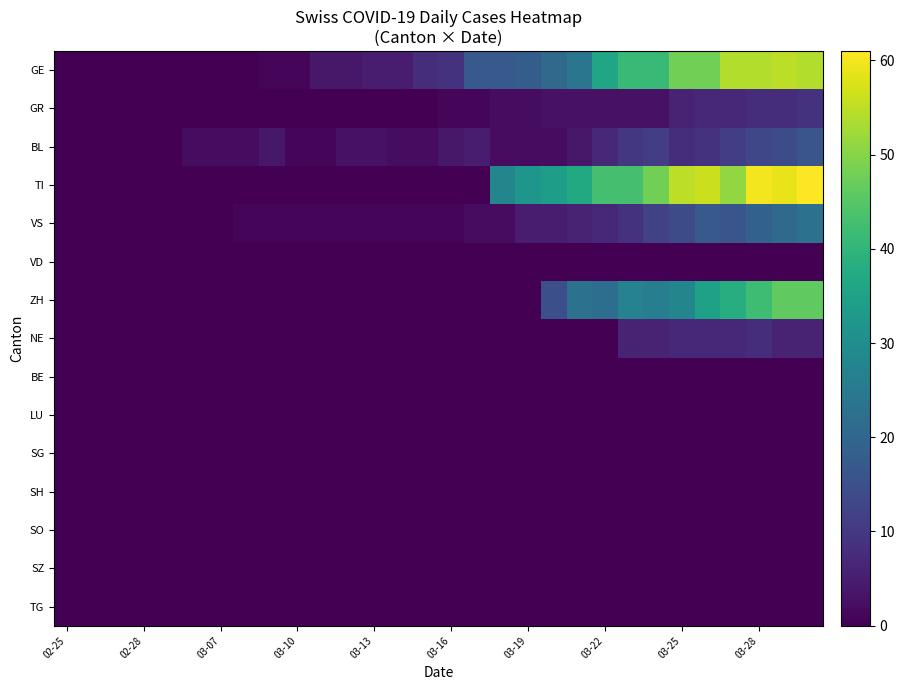

Which series has the largest total across all categories?

TI